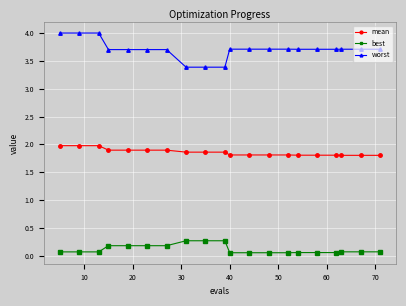

True or false: best and mean cross at least once.

False